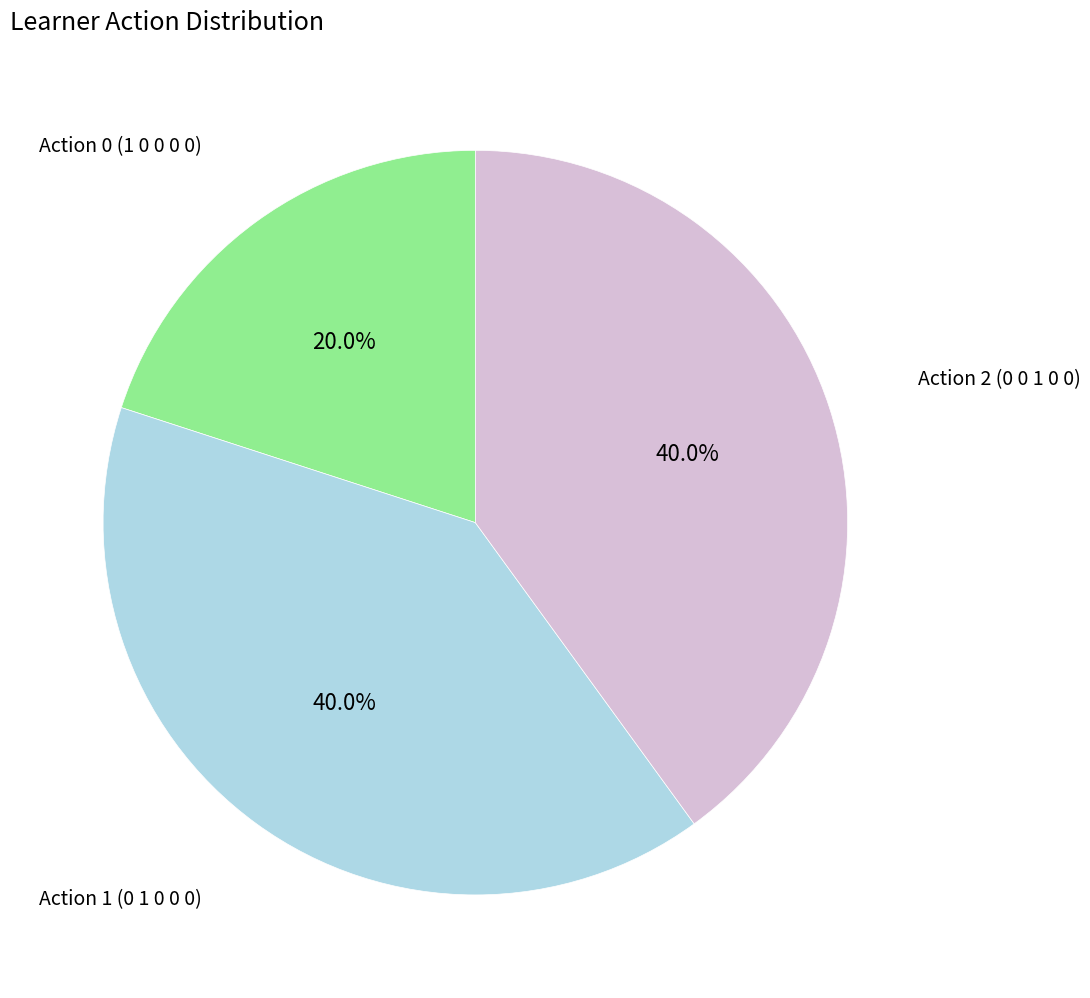

Is there a majority slice in this chart?

No